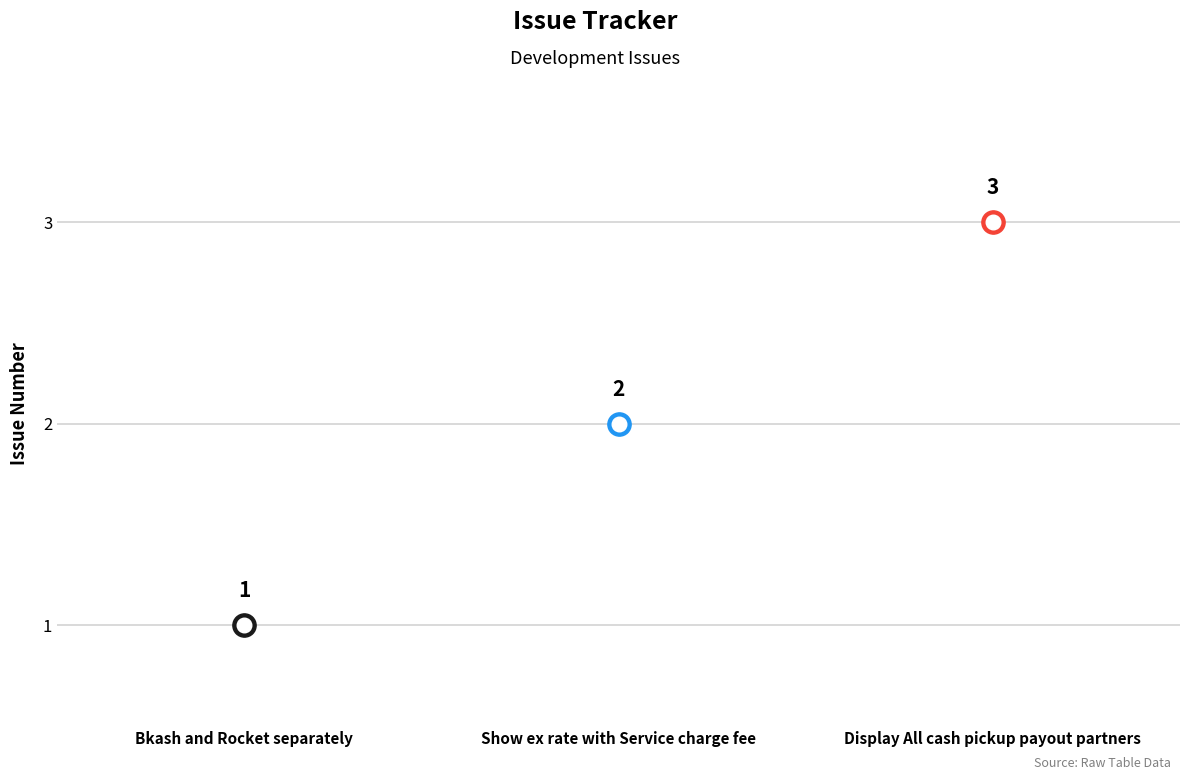

What is the change in value from Show ex rate with Service charge fee to Display All cash pickup payout partners?

+1